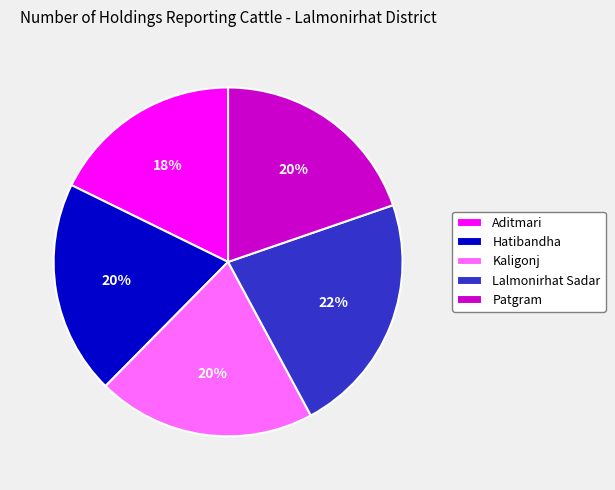

Does Lalmonirhat Sadar account for over 50% of the chart?

No